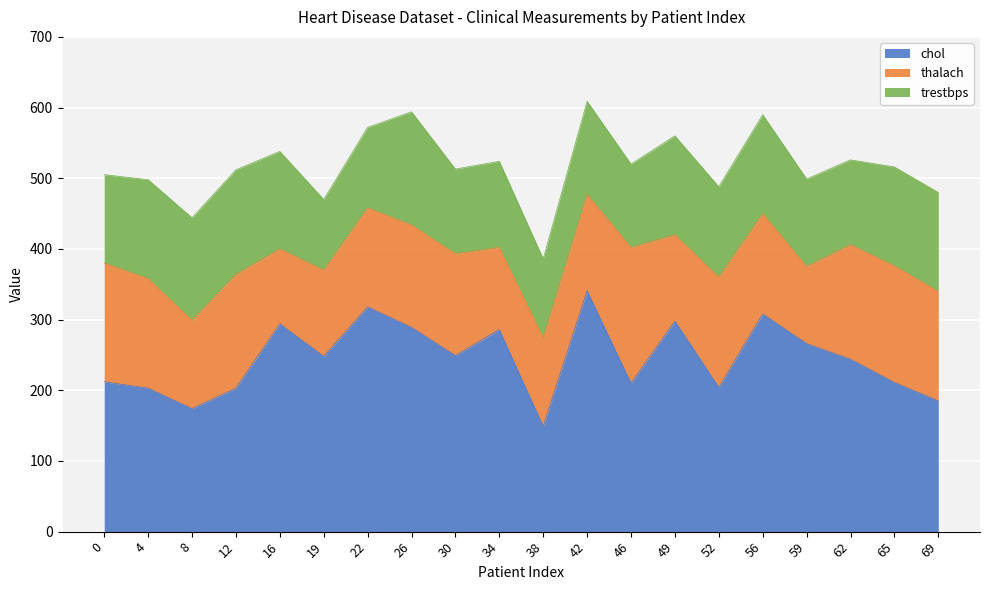

What is the average value of the trestbps series?

130